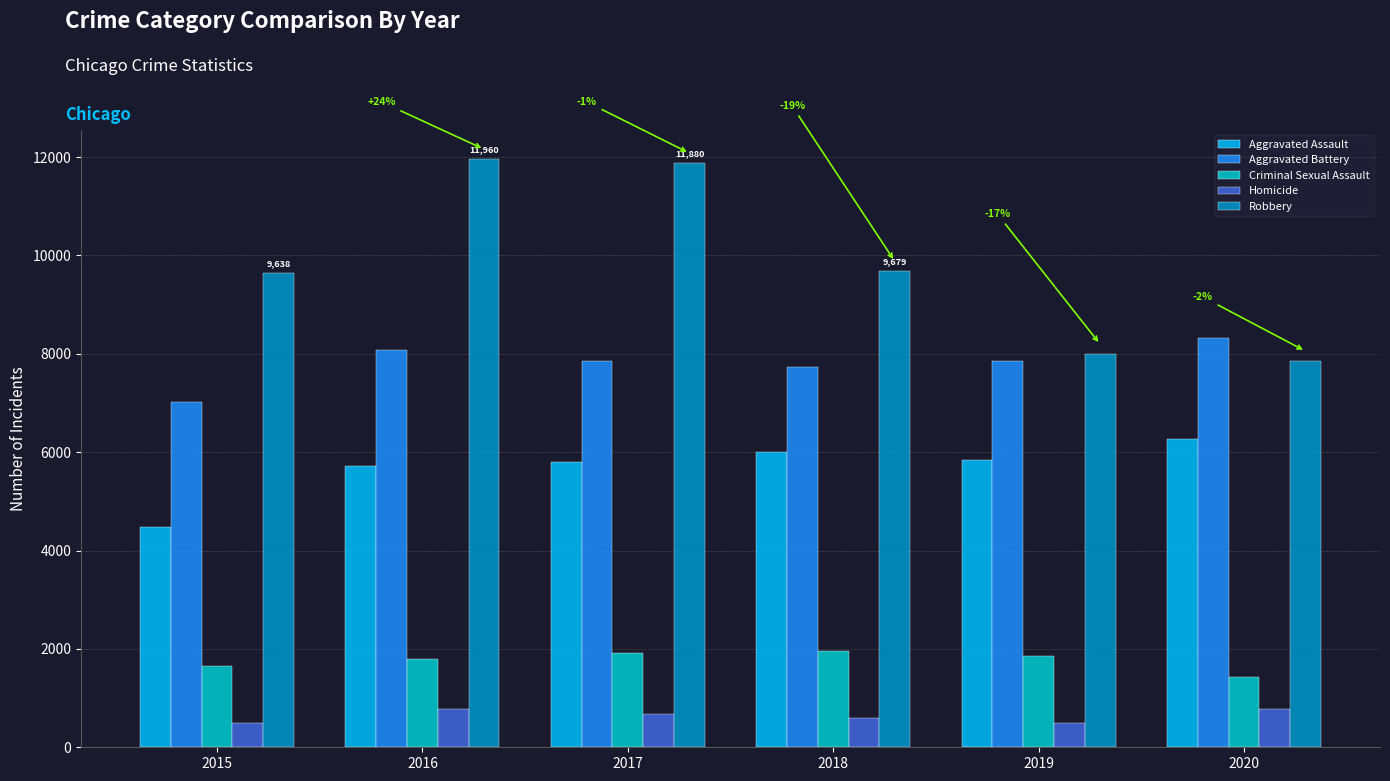

How many categories are shown in the chart?

6